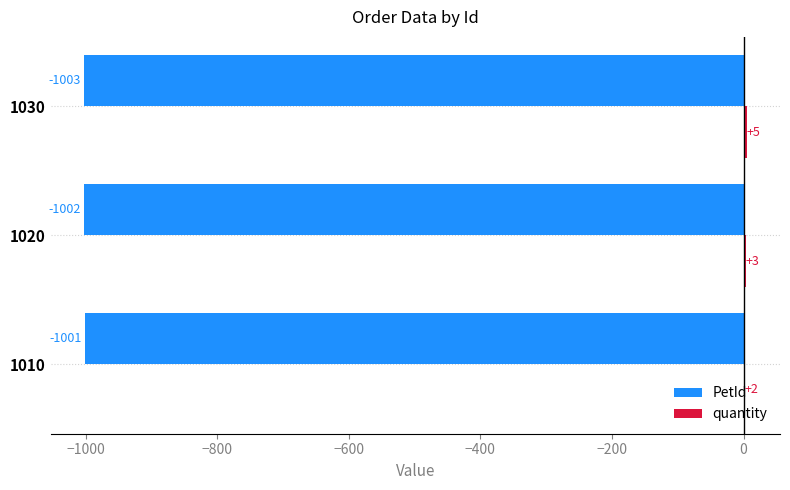

What is the total value across all series at 1030?

-998